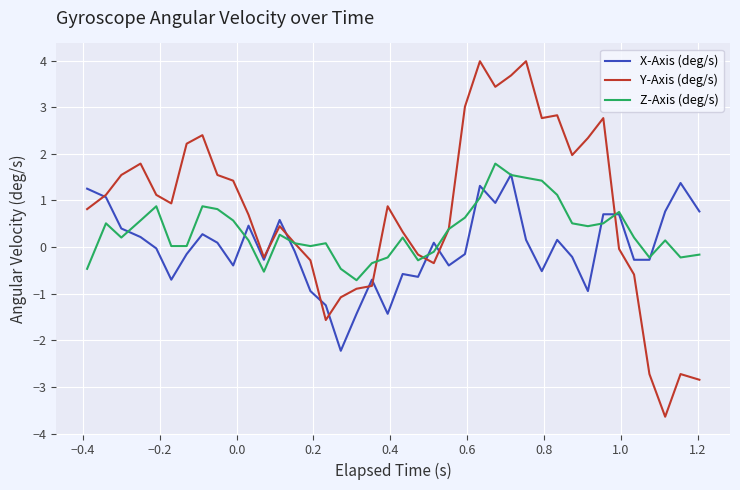

What is the minimum value shown in the chart?

-3.6